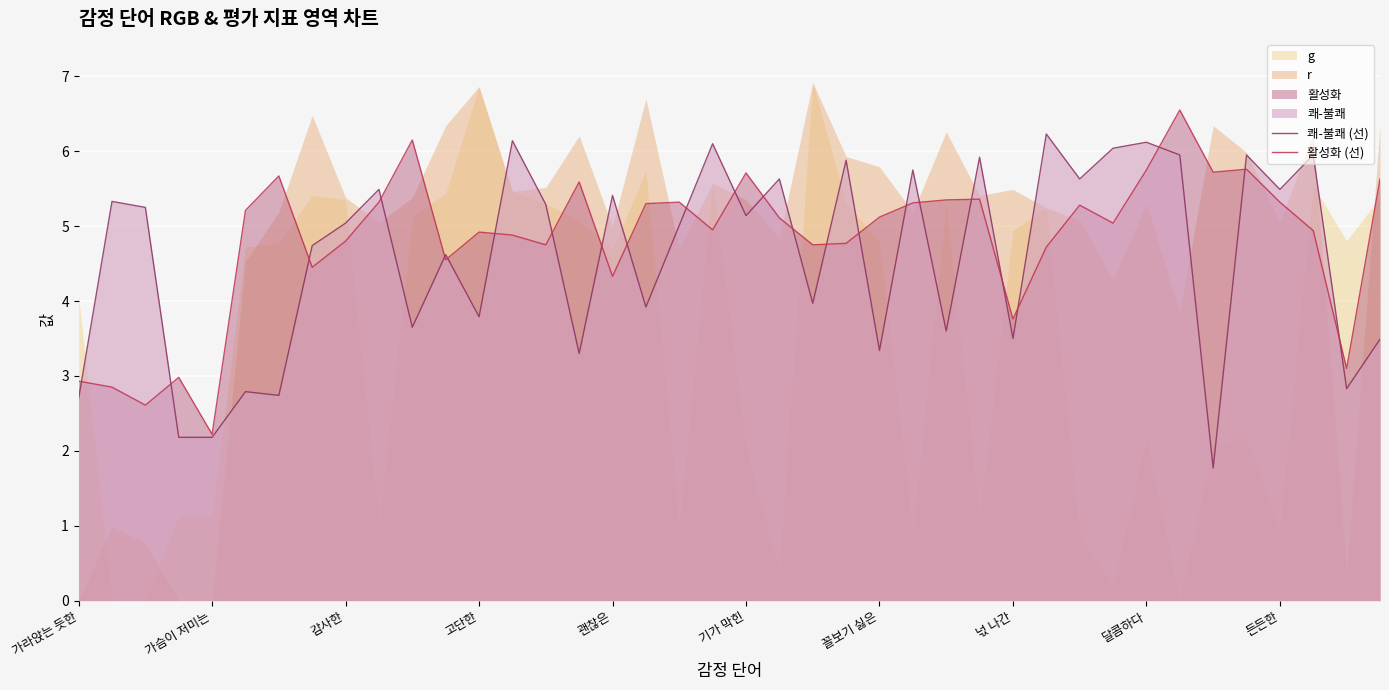

Which category has the lowest value in the 활성화 (선) series?

가슴이 저미는